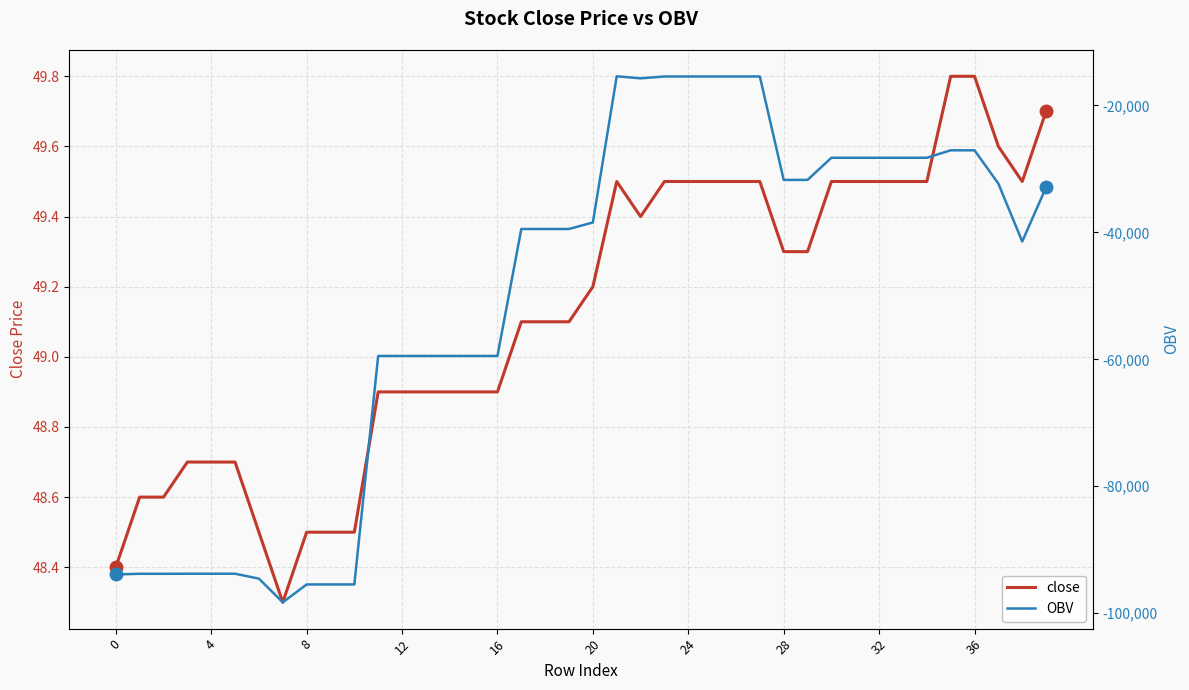

True or false: close and OBV intersect in this chart.

False